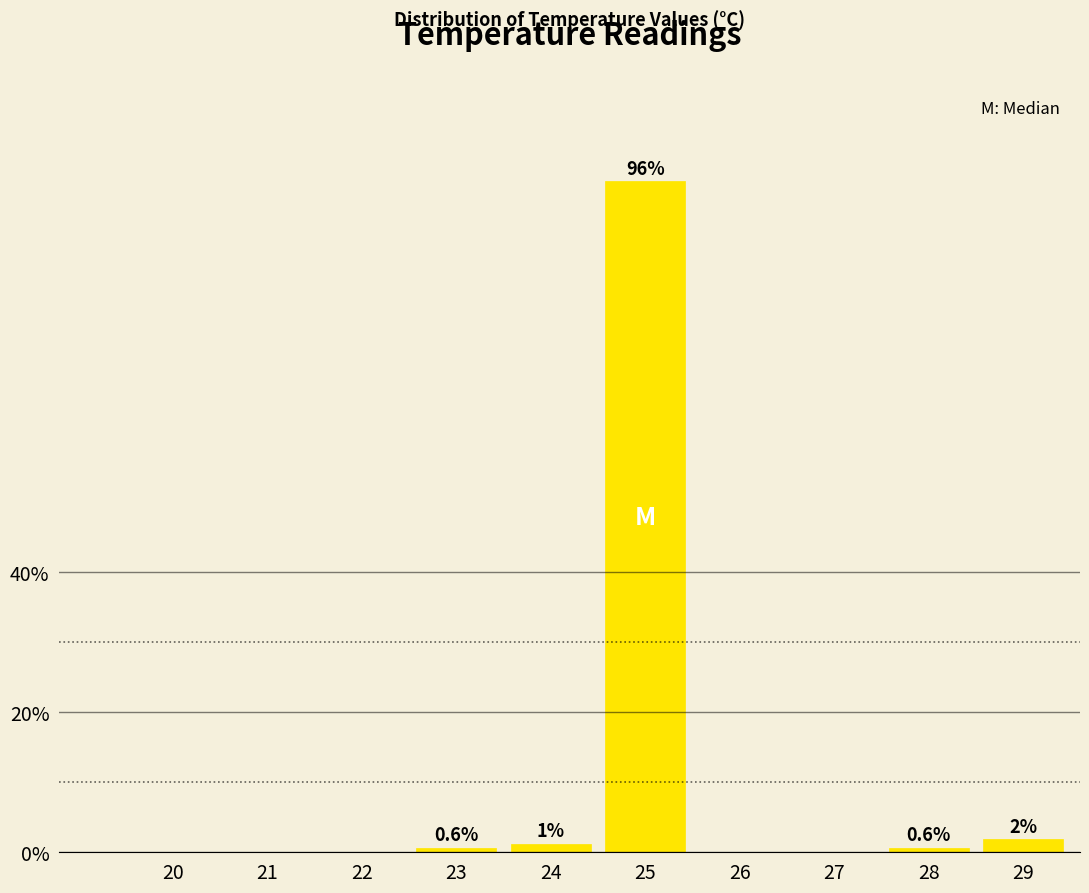

Which has a higher value, 25 or 27?

25